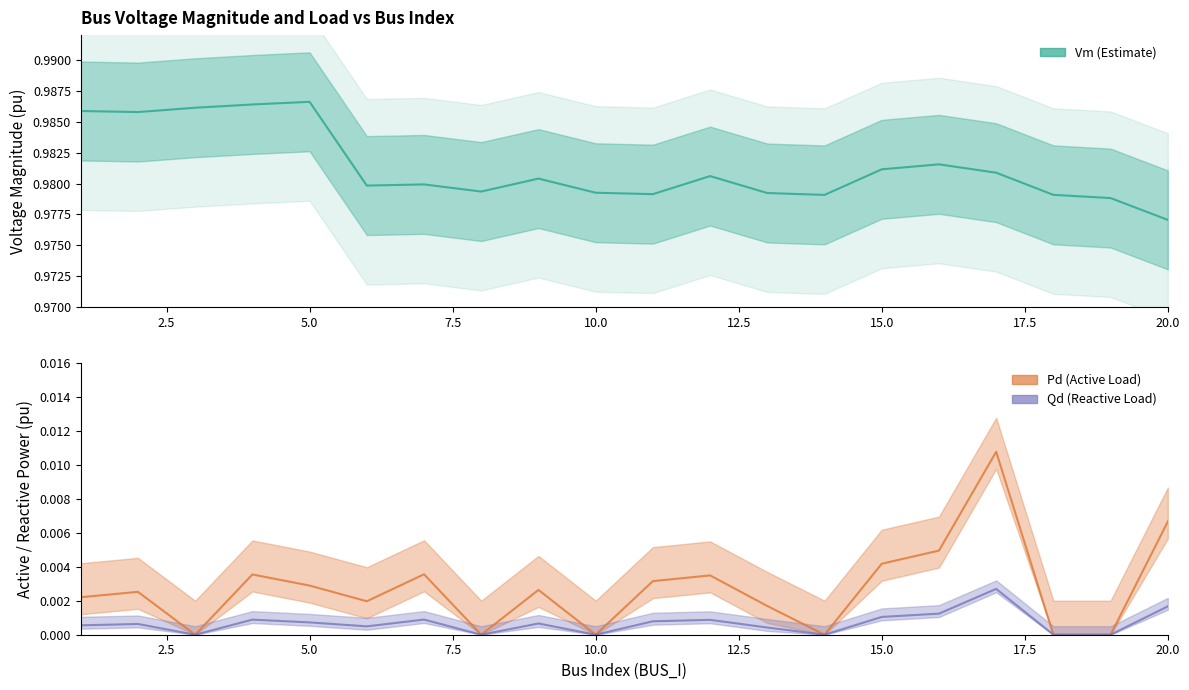

Reading left to right, transcribe all the data shown in this chart.

Vm: 1.0	1.0	1.0	1.0	1.0	1.0	1.0	1.0	1.0	1.0	1.0	1.0	1.0	1.0	1.0	1.0	1.0	1.0	1.0	1.0
Pd: 0.0	0.0	0.0	0.0	0.0	0.0	0.0	0.0	0.0	0.0	0.0	0.0	0.0	0.0	0.0	0.0	0.0	0.0	0.0	0.0
Qd: 0.0	0.0	0.0	0.0	0.0	0.0	0.0	0.0	0.0	0.0	0.0	0.0	0.0	0.0	0.0	0.0	0.0	0.0	0.0	0.0